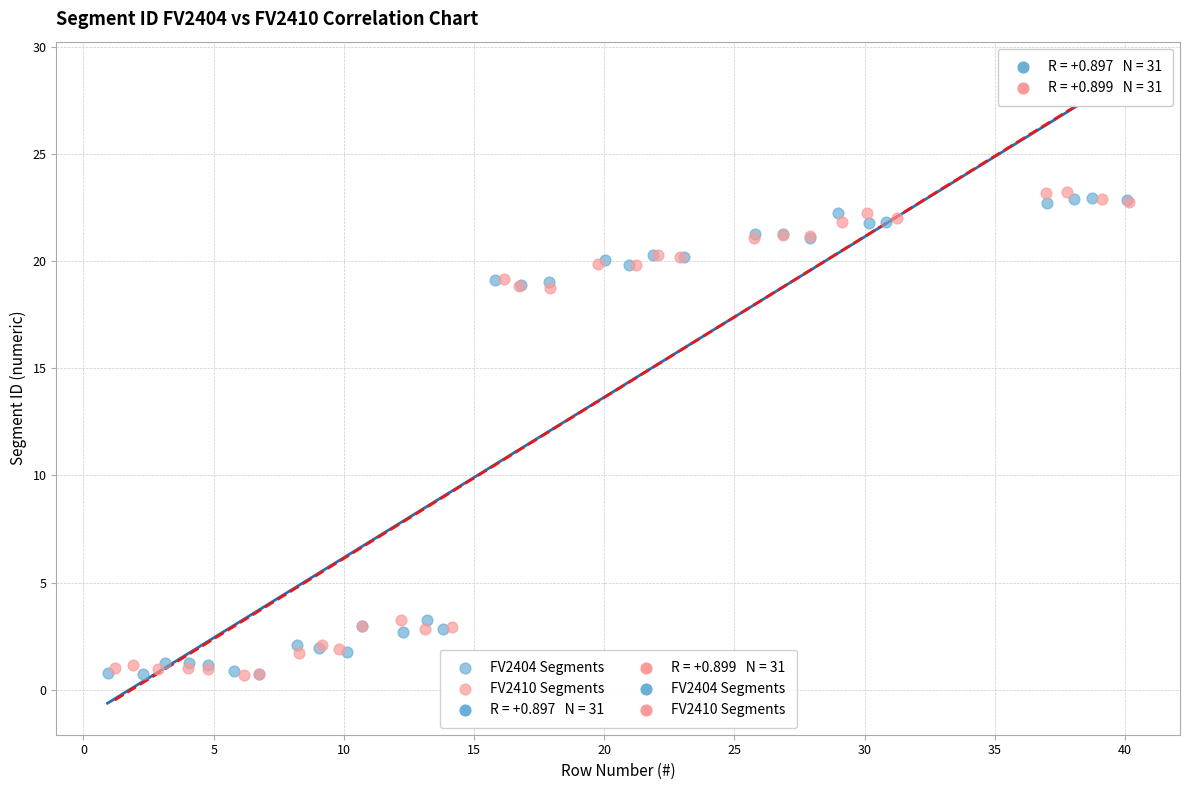

Which series reaches the maximum Y coordinate?

FV2410 Segments